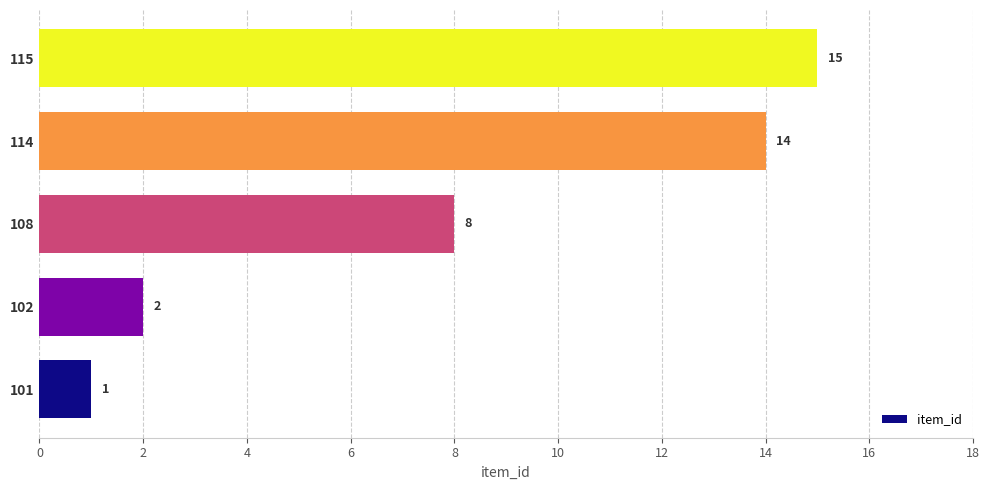

Are the bars grouped side by side (vs. stacked)?

No